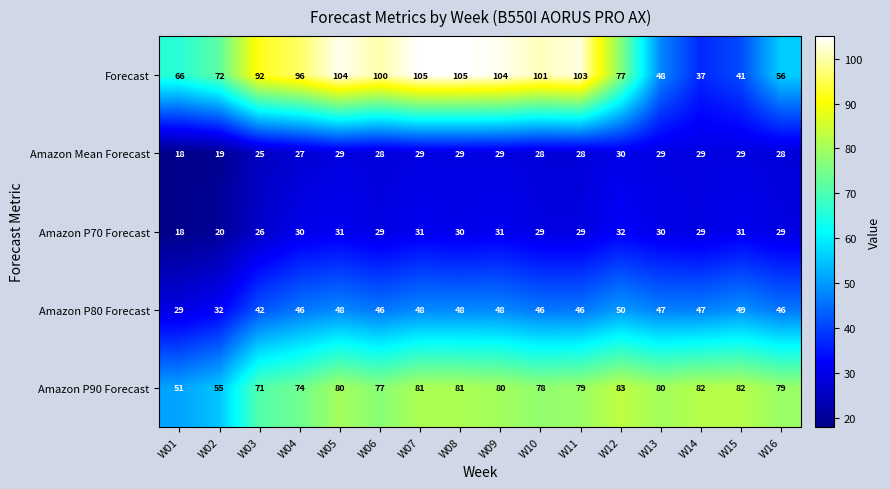

The Amazon P70 Forecast series shows 29 at W14. True or false?

True